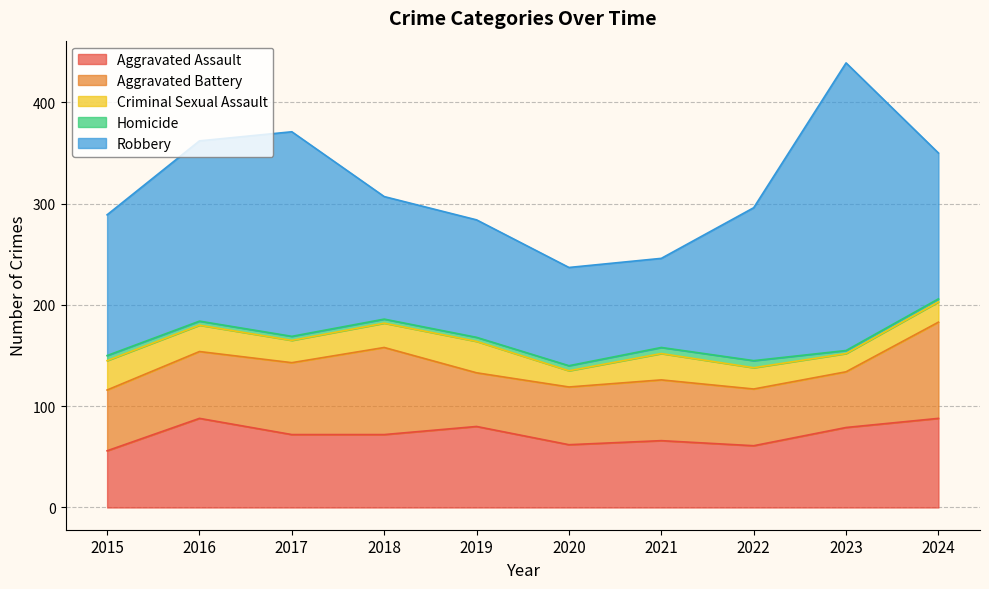

What is the sum of all Aggravated Battery values?

659